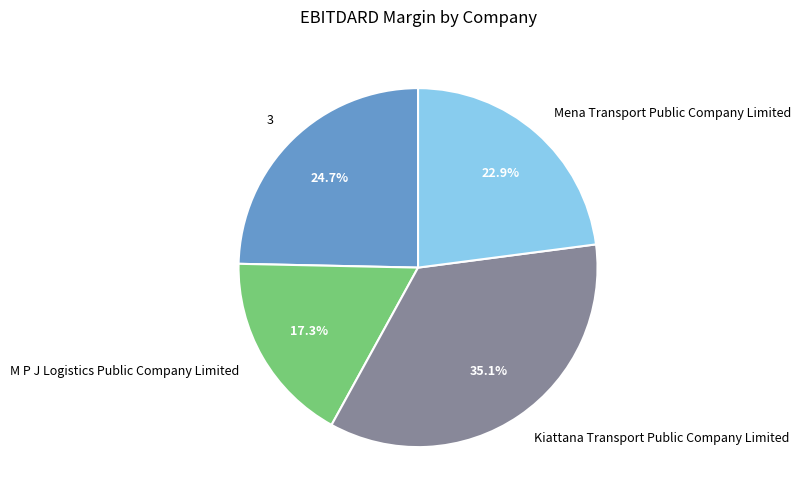

What percentage is the Mena Transport Public Company Limited slice, to the nearest percent?

23%